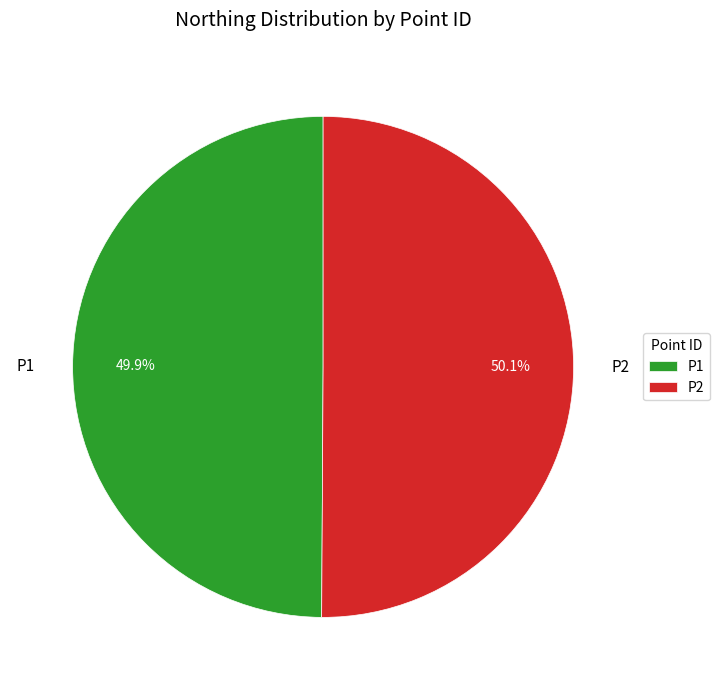

Count the number of slices in the pie.

2